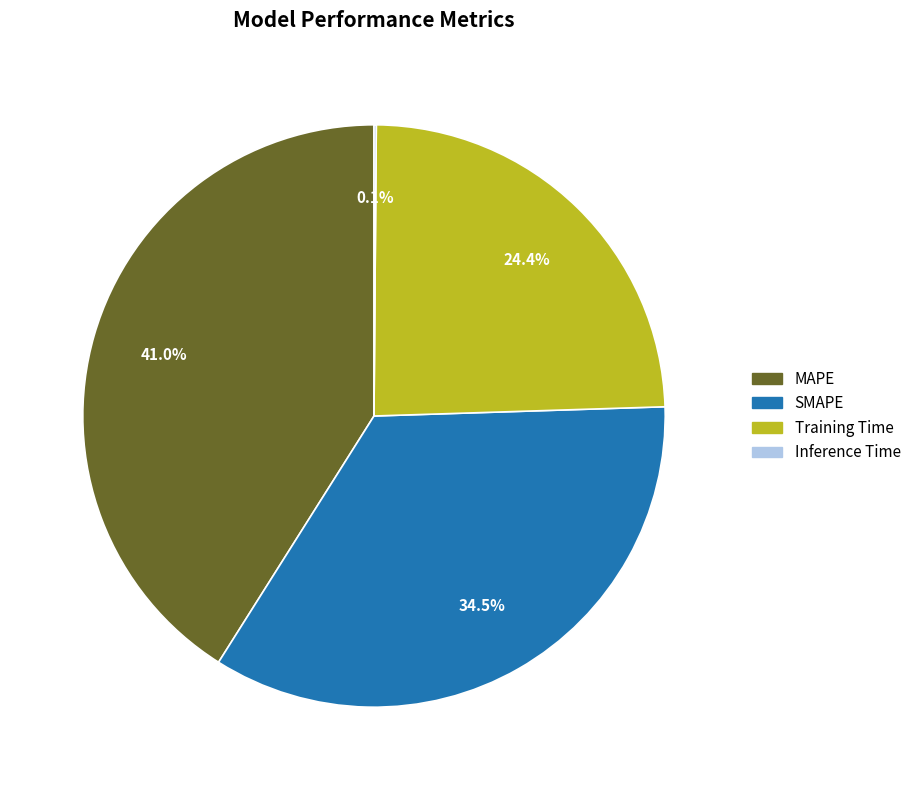

Approximately how many times larger is the value at Training Time compared to MAPE?

0.6